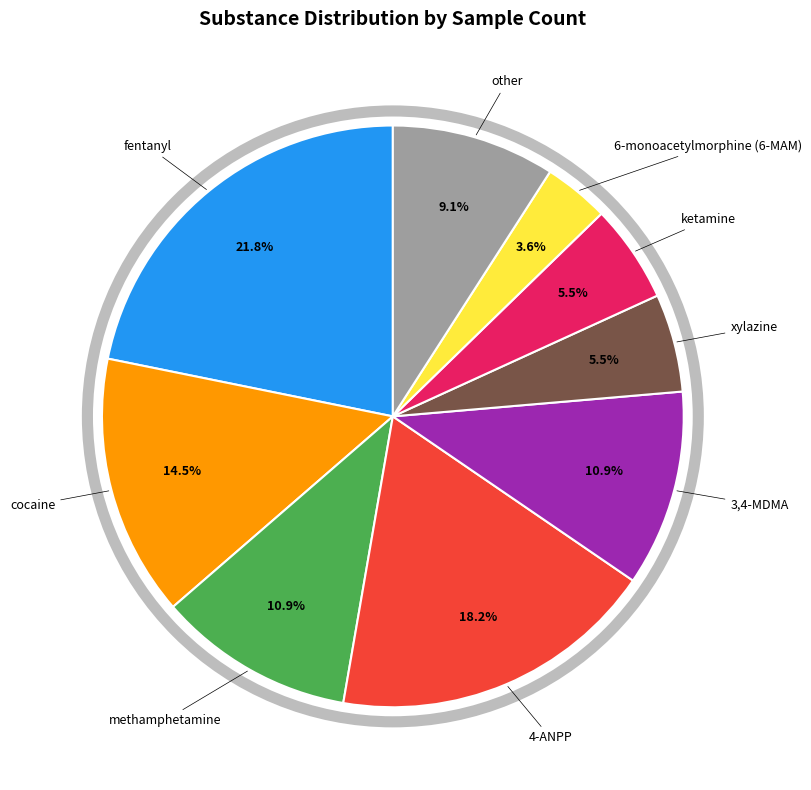

Is there any slice that represents more than half of the pie?

No